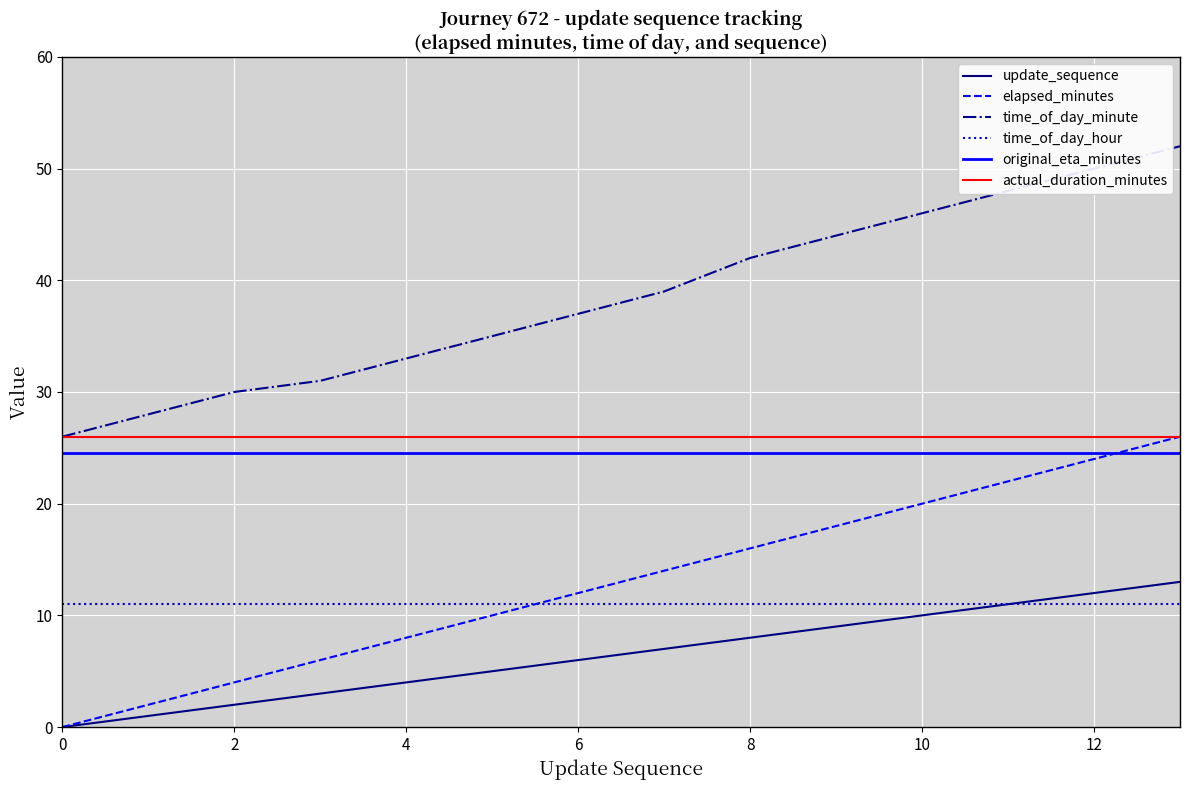

At 12, list the series in order from largest to smallest.

time_of_day_minute, elapsed_minutes, update_sequence